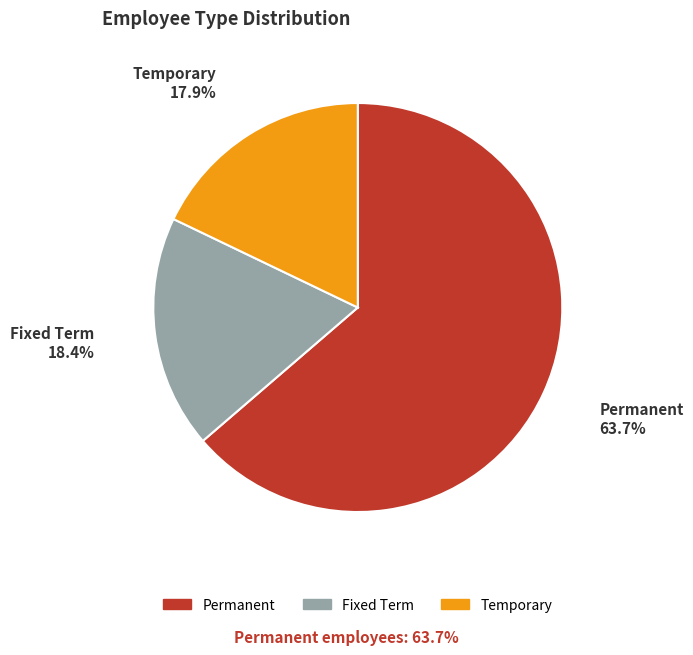

Approximately how many times larger is the value at Fixed Term compared to Temporary?

1.0